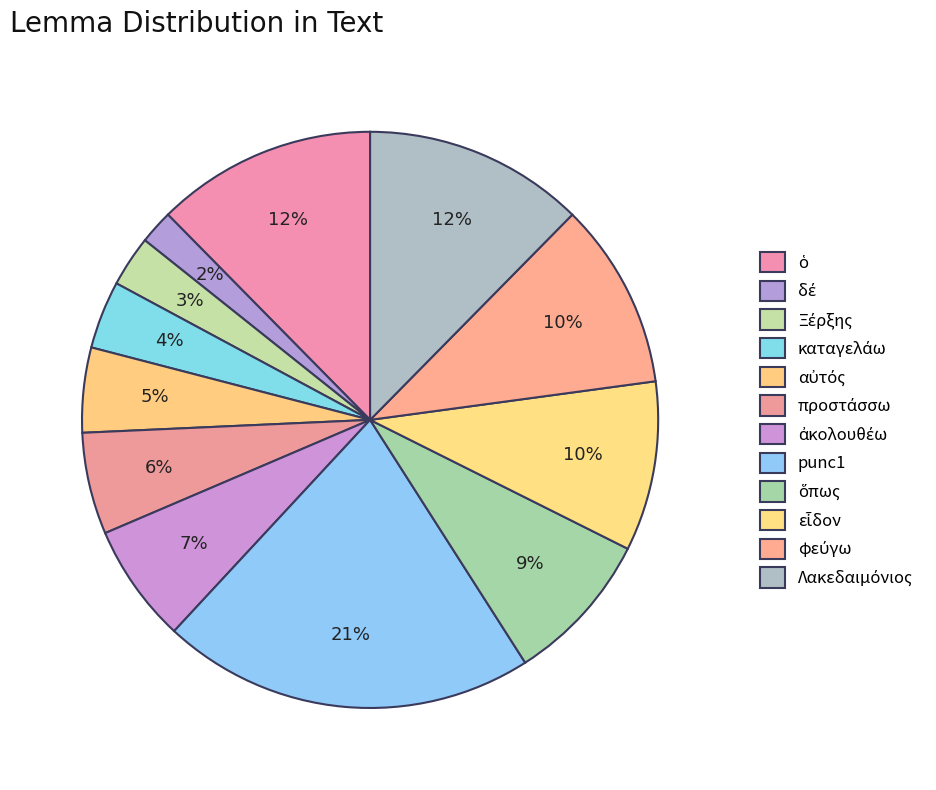

How many slices are in this pie chart?

12